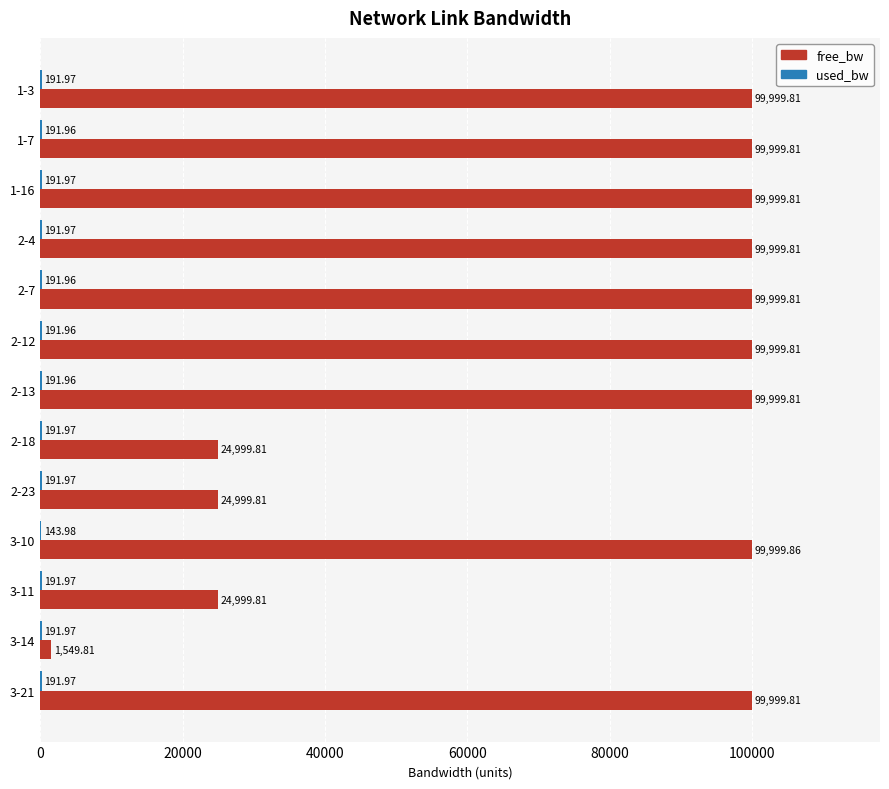

What is the sum of all free_bw values?

976547.6